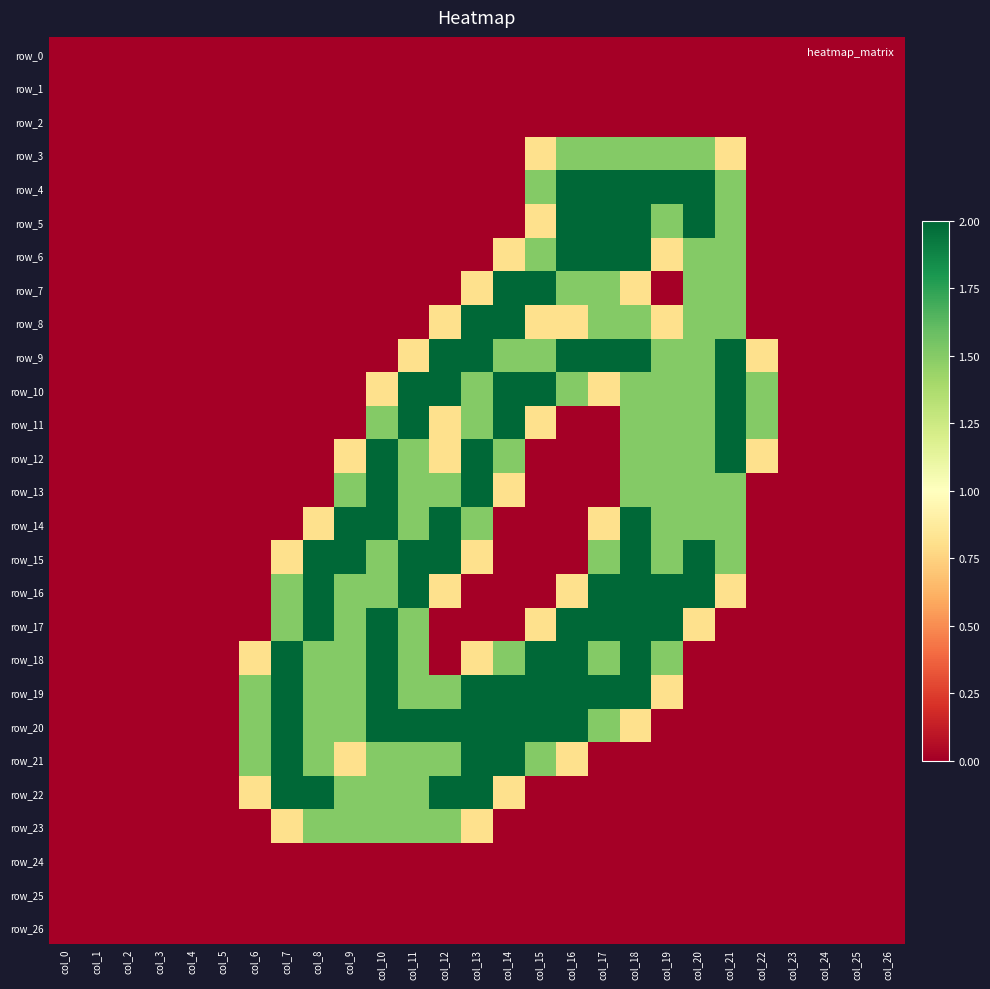

True or false: row_2 has a value of 0.0 at col_8.

True